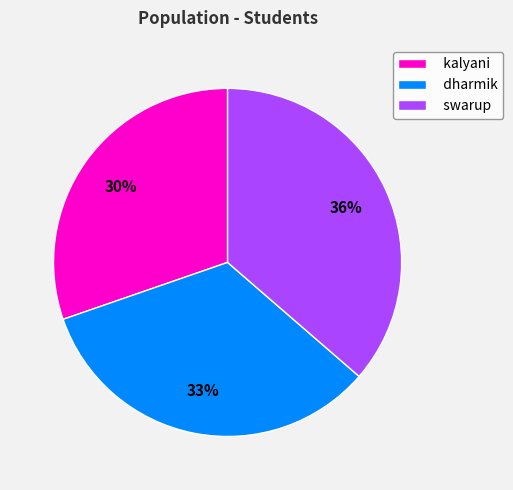

Is it true that kalyani is 30% of the pie?

True